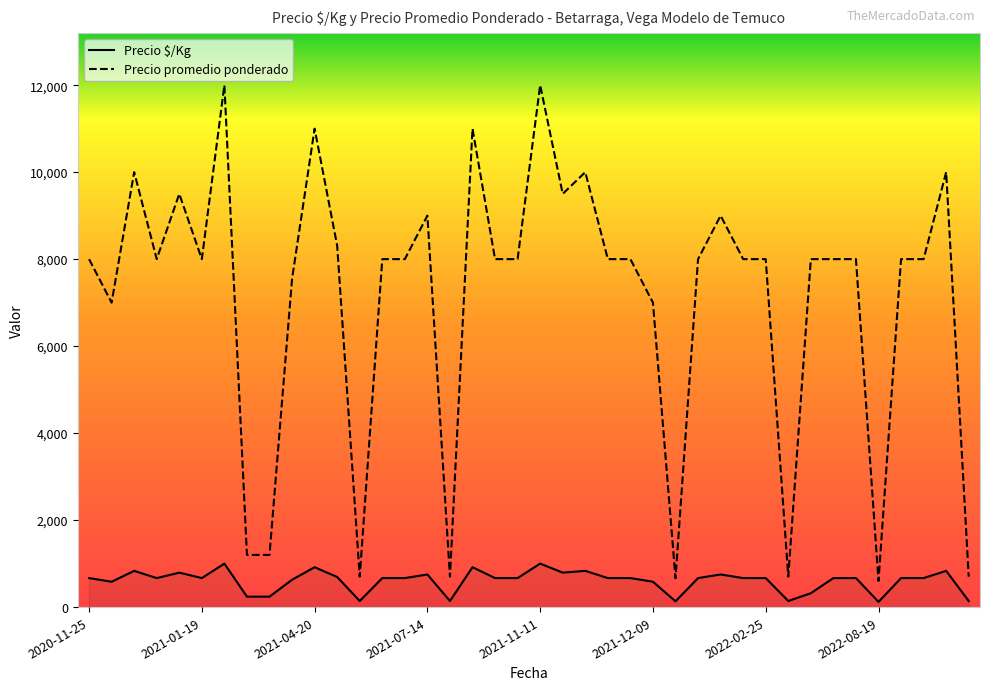

Rank the series by their maximum value, from highest to lowest.

Precio promedio ponderado, Precio $/Kg